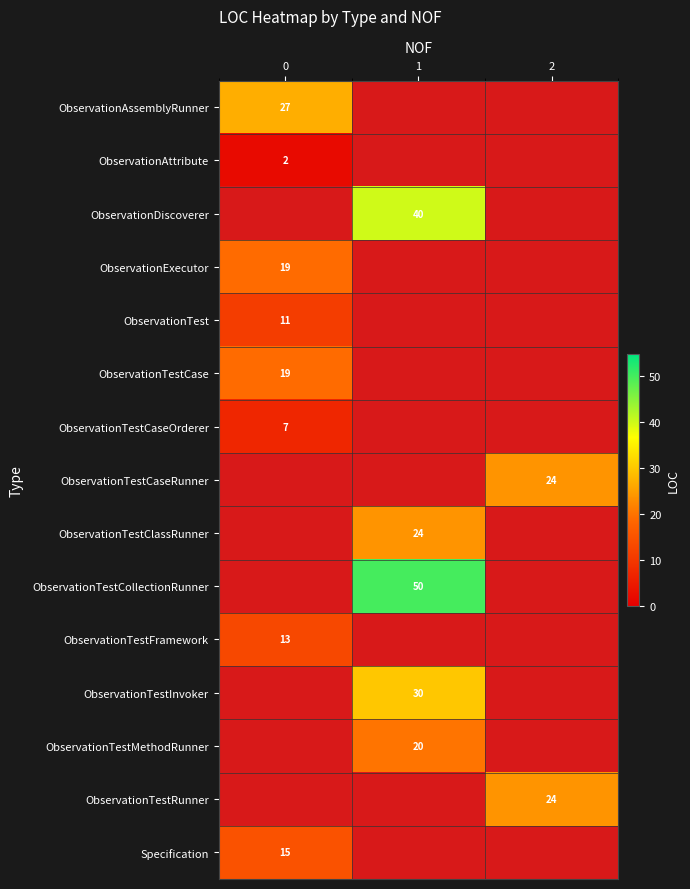

True or false: ObservationTestCaseOrderer has a value of 10 at 0.

False